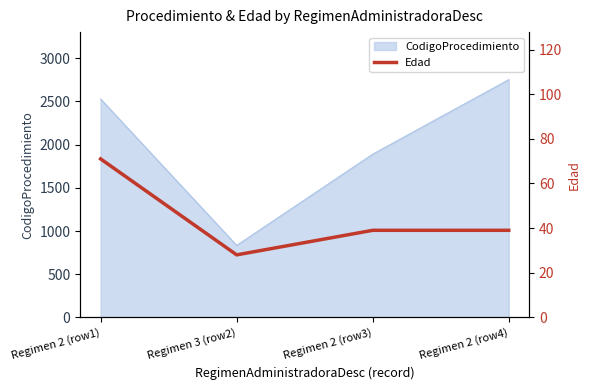

What value does the data have at Regimen 2 (row3), to the nearest 5?

40